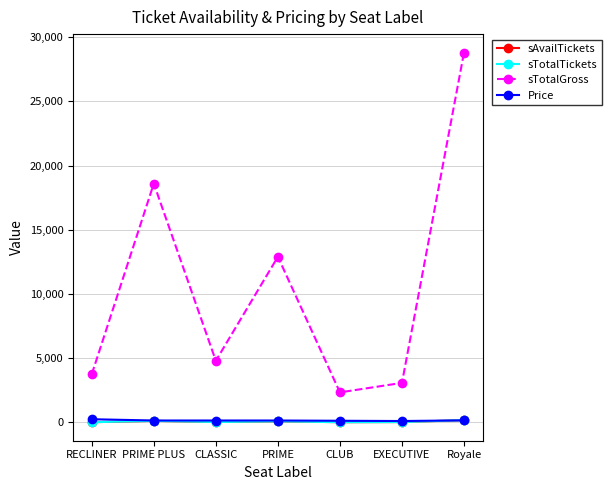

How many interior local valleys does the sAvailTickets series have?

2